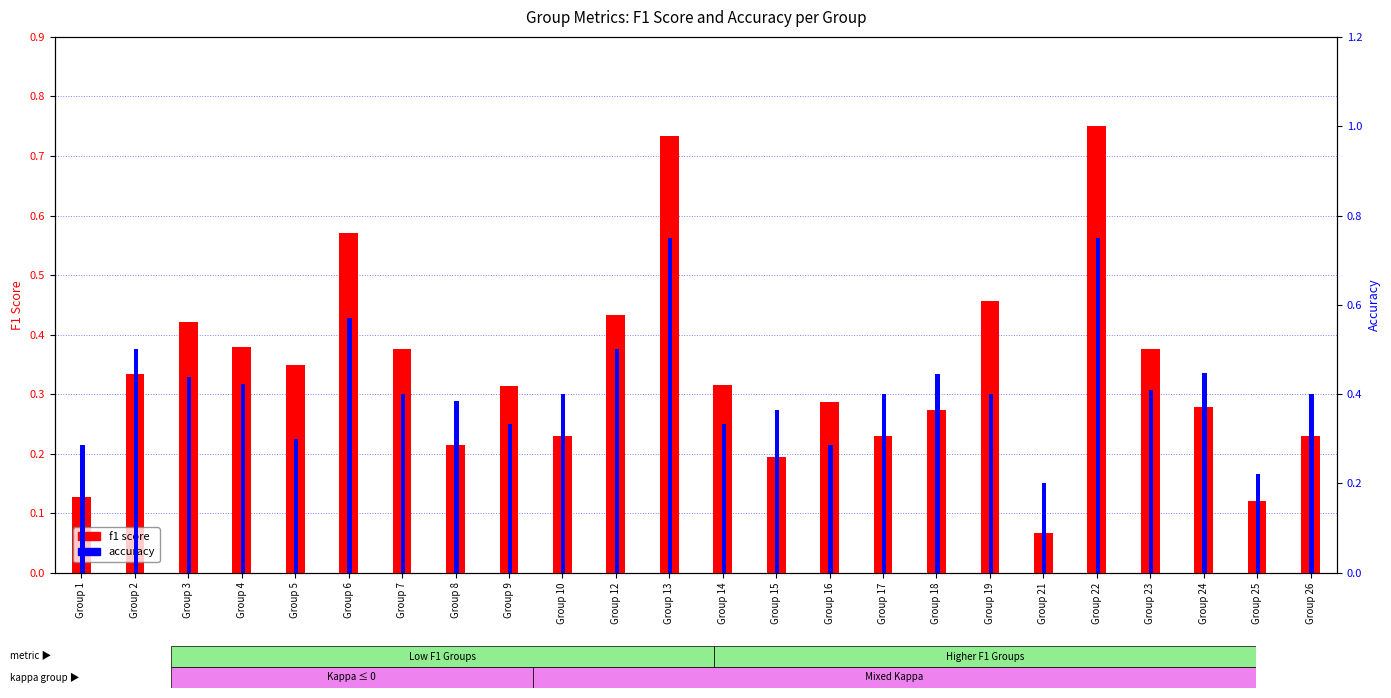

Reading left to right, list all the values displayed in this chart.

f1 score: Group 1=0.1	Group 2=0.3	Group 3=0.4	Group 4=0.4	Group 5=0.3	Group 6=0.6	Group 7=0.4	Group 8=0.2	Group 9=0.3	Group 10=0.2	Group 12=0.4	Group 13=0.7	Group 14=0.3	Group 15=0.2	Group 16=0.3	Group 17=0.2	Group 18=0.3	Group 19=0.5	Group 21=0.1	Group 22=0.8	Group 23=0.4	Group 24=0.3	Group 25=0.1	Group 26=0.2
accuracy: Group 1=0.3	Group 2=0.5	Group 3=0.4	Group 4=0.4	Group 5=0.3	Group 6=0.6	Group 7=0.4	Group 8=0.4	Group 9=0.3	Group 10=0.4	Group 12=0.5	Group 13=0.8	Group 14=0.3	Group 15=0.4	Group 16=0.3	Group 17=0.4	Group 18=0.4	Group 19=0.4	Group 21=0.2	Group 22=0.8	Group 23=0.4	Group 24=0.4	Group 25=0.2	Group 26=0.4